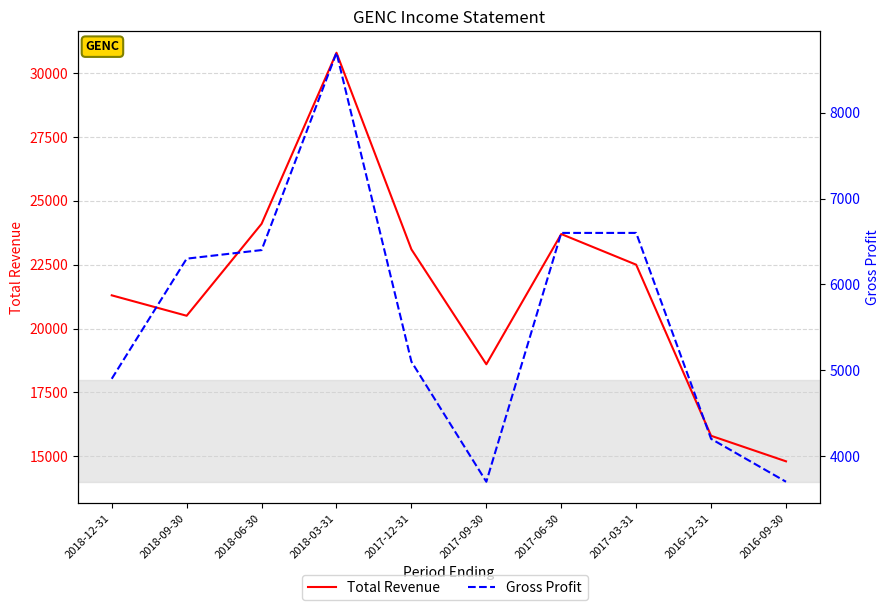

What is the minimum value shown in the chart?

3700